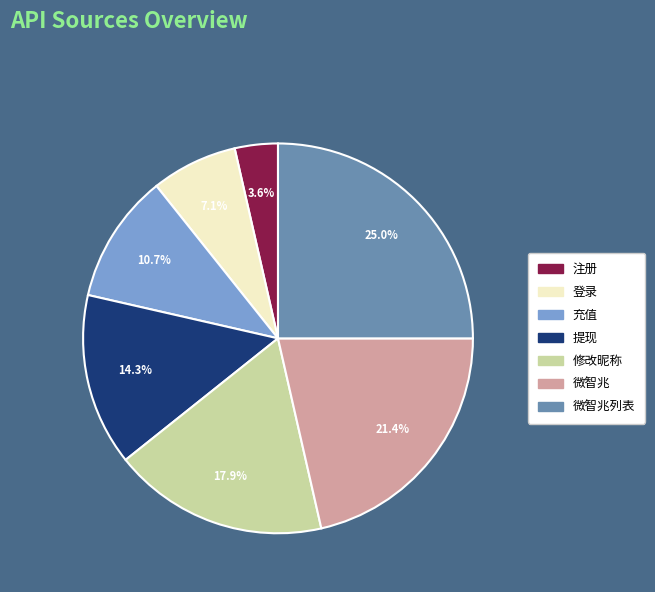

Is there a majority slice in this chart?

No